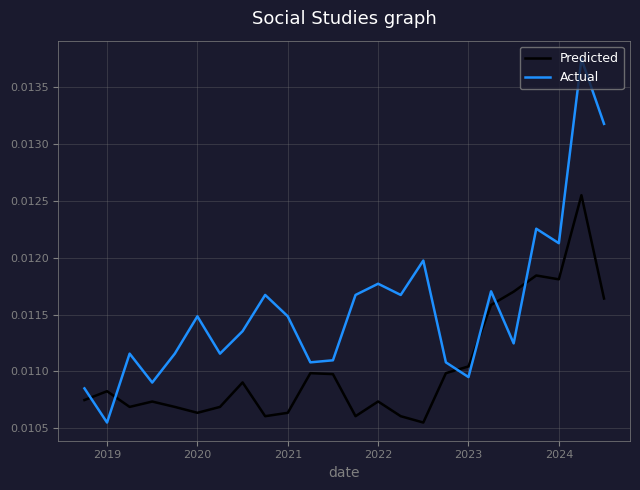

Which series has the largest total across all categories?

Actual